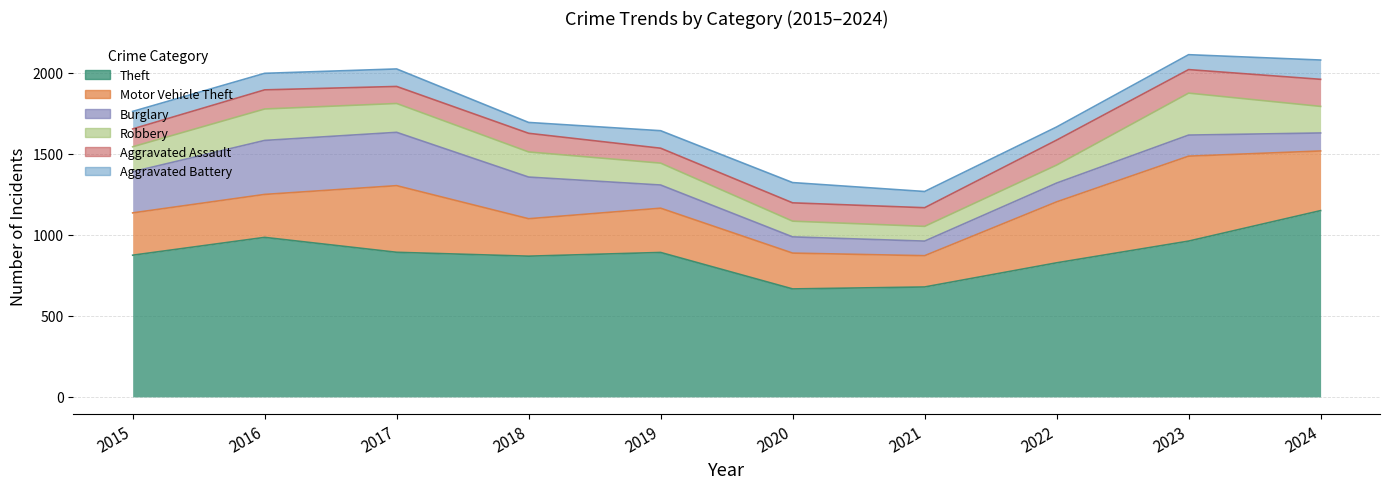

Which series has the largest range (max minus min)?

Theft